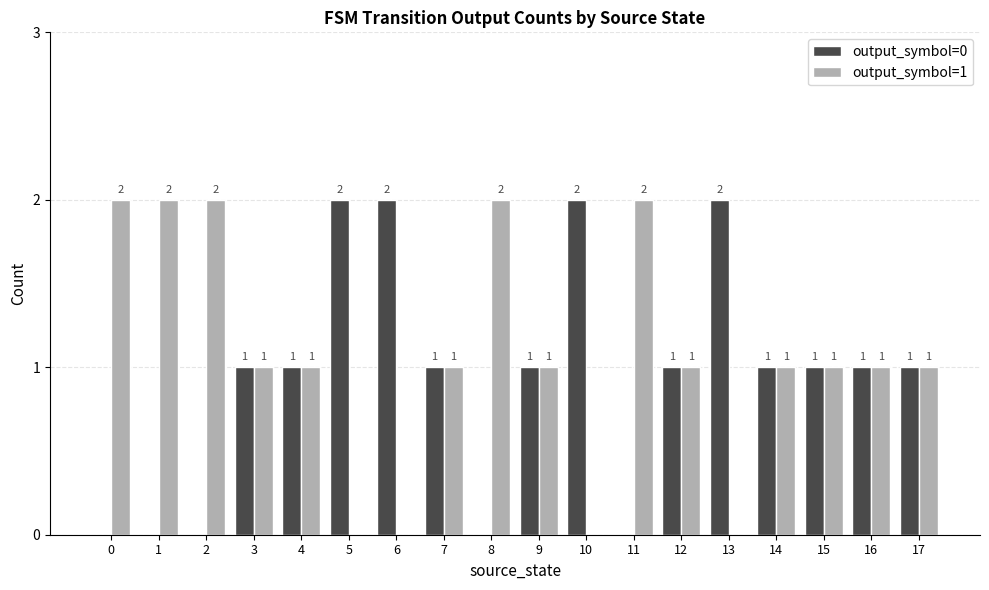

What is the sum of the output_symbol=1 values at 1 and 7?

3